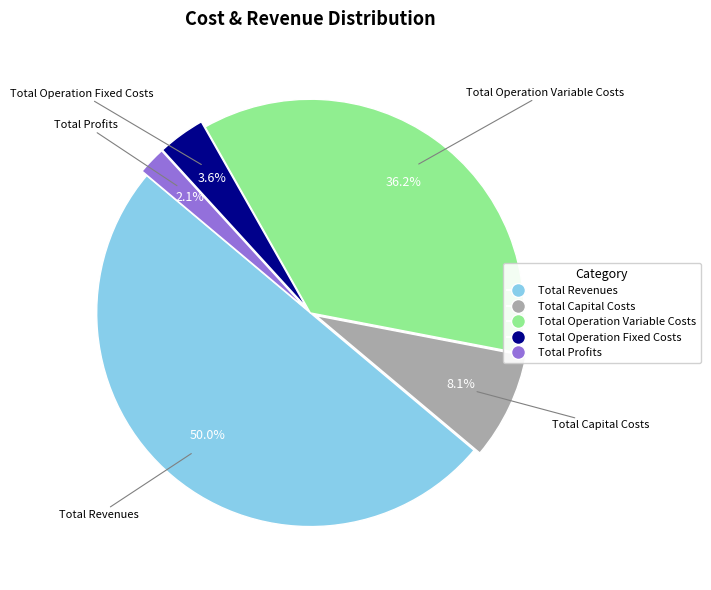

To the nearest percent, what is the average slice percentage?

20%